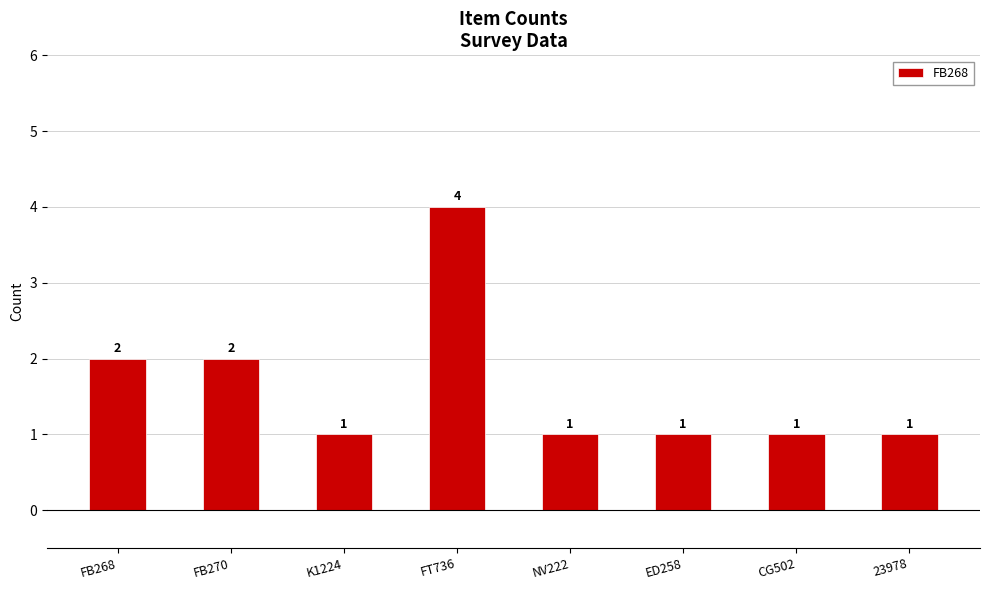

The value at ED258 is 2. True or false?

False